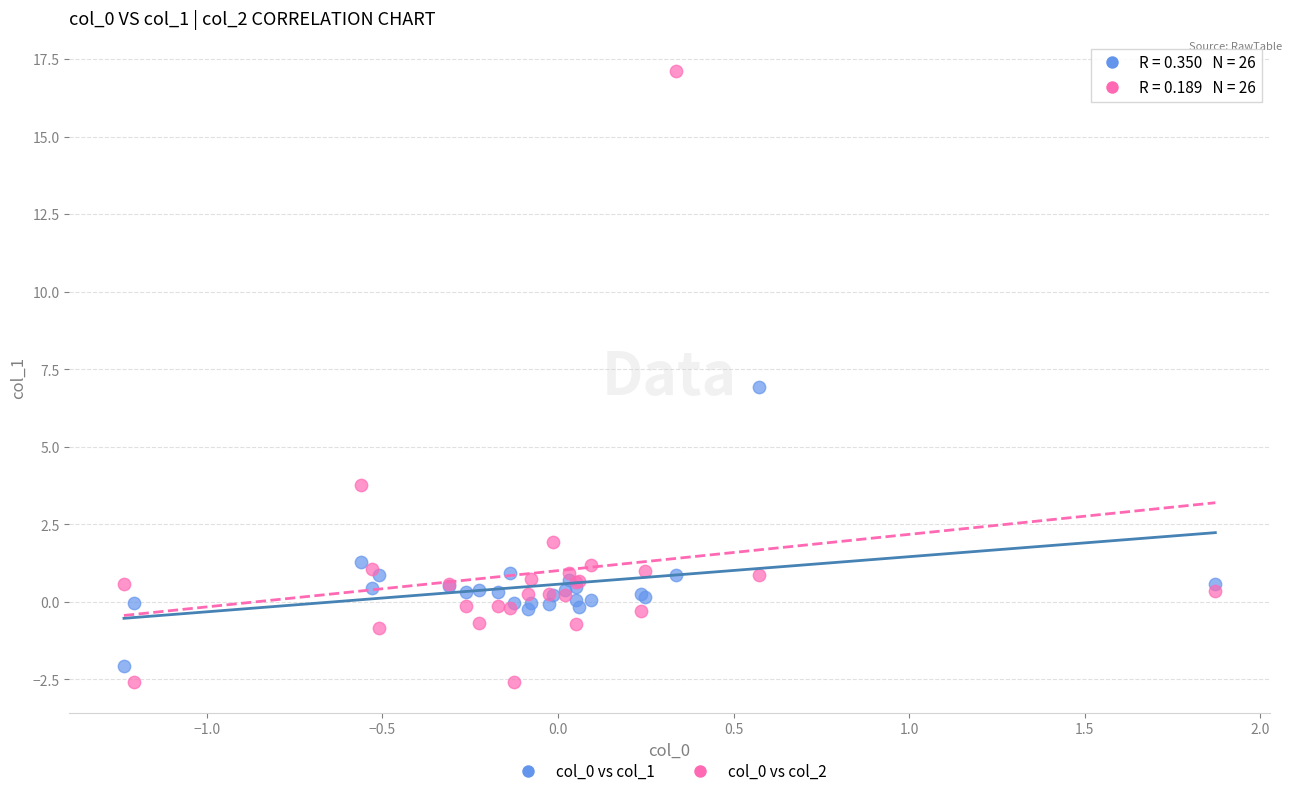

What is the X range (max minus min) for the scatter plot?

3.1